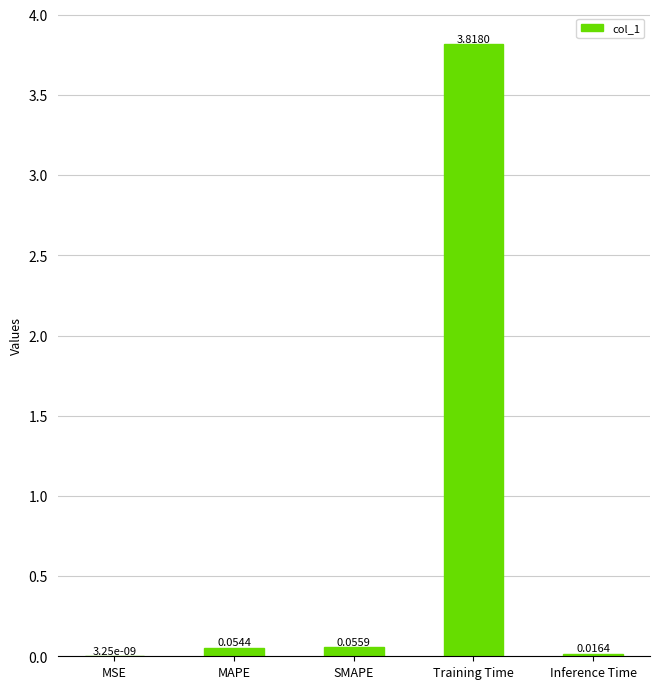

What is the change in value from SMAPE to Training Time?

+3.8